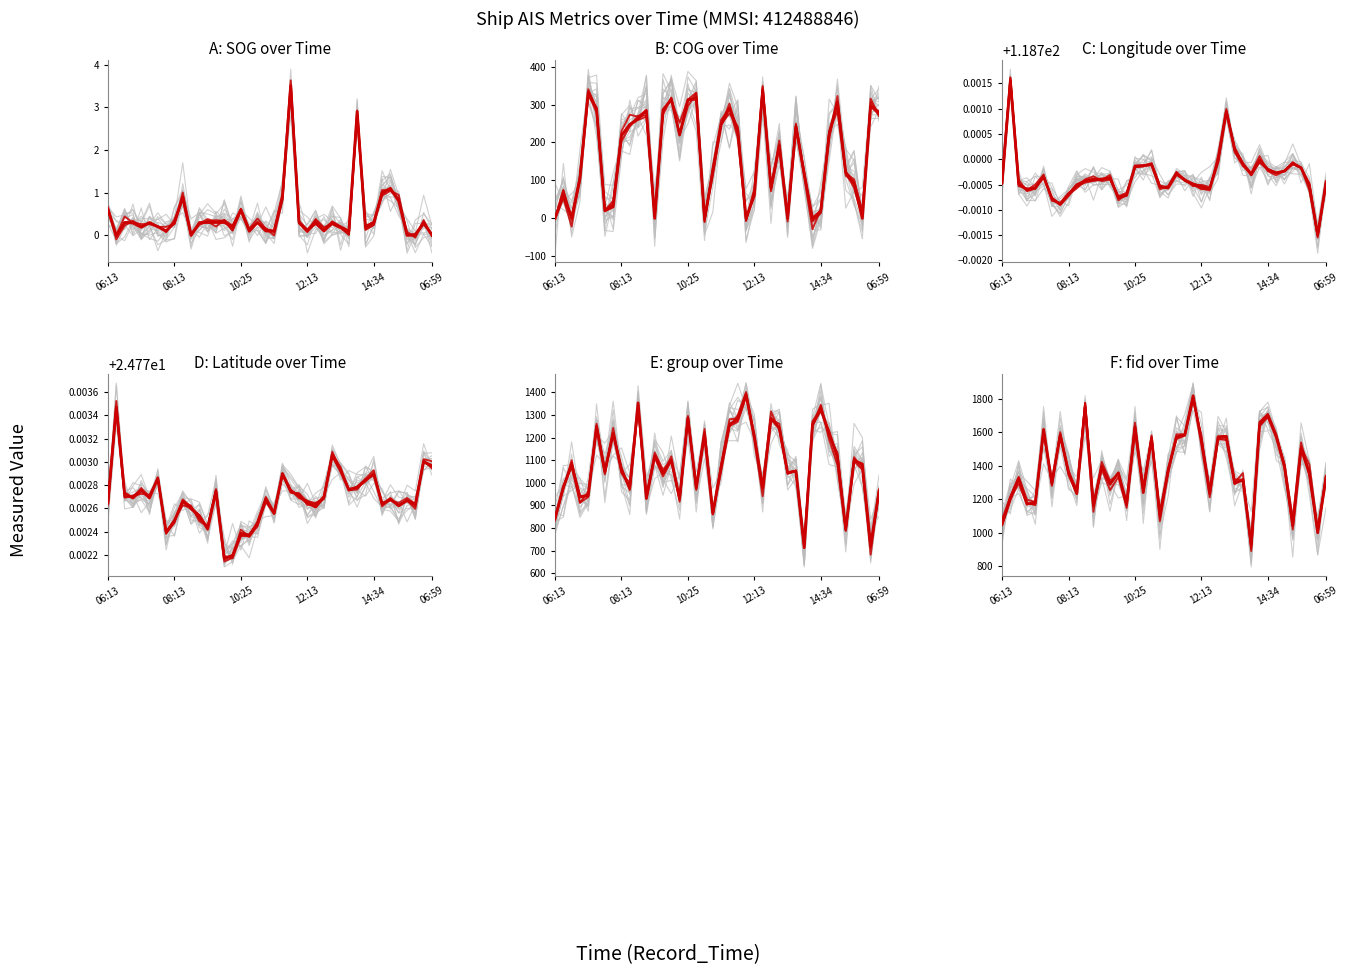

What is the difference between the second highest and second lowest values in the fid series?

749.0